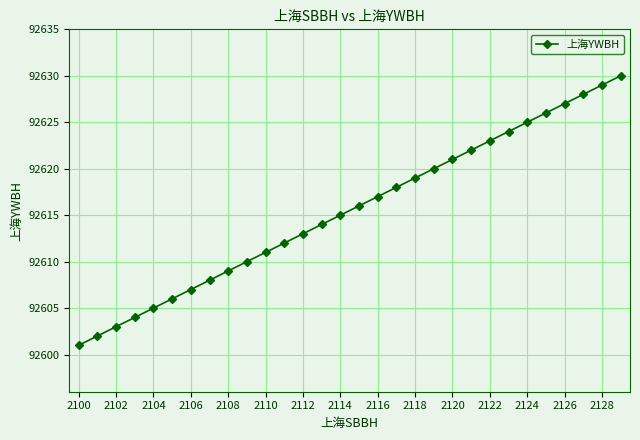

What is the value of the 27th point from the left?

92627